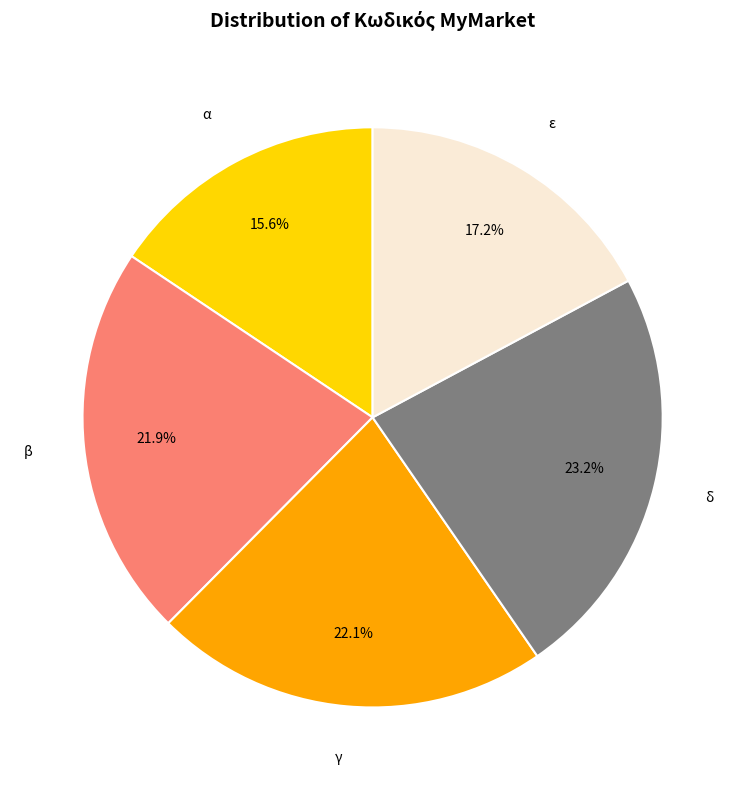

True or false: α accounts for 7% of the total.

False